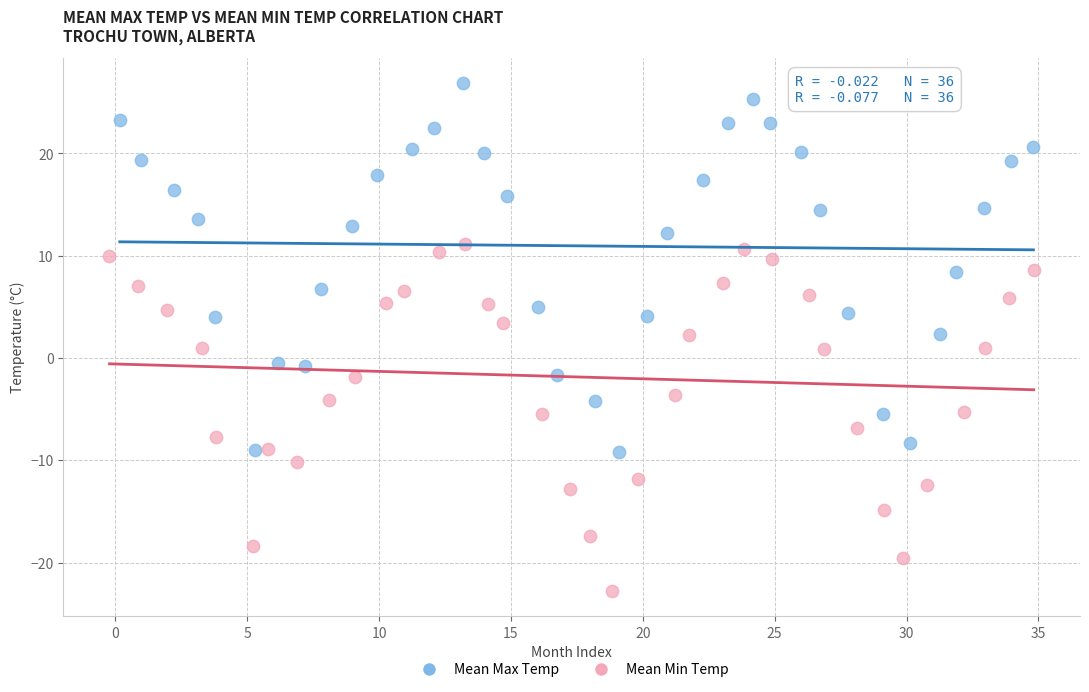

What are all the series names shown in the legend?

Mean Max Temp, Mean Min Temp